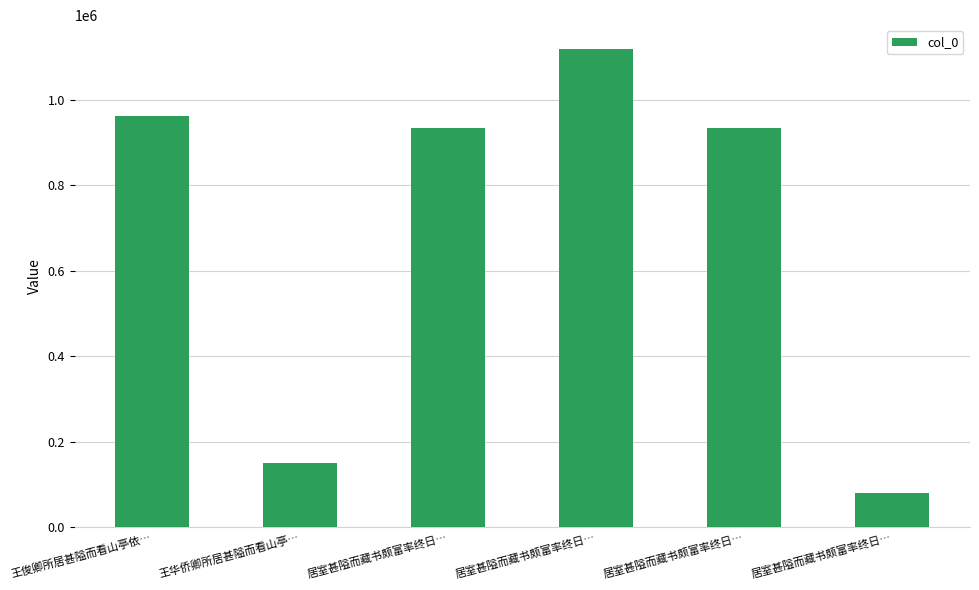

What is the sum of the values at 王俊卿所居甚隘而看山亭依… and 居室甚隘而藏书颇富率终日…?

1894429